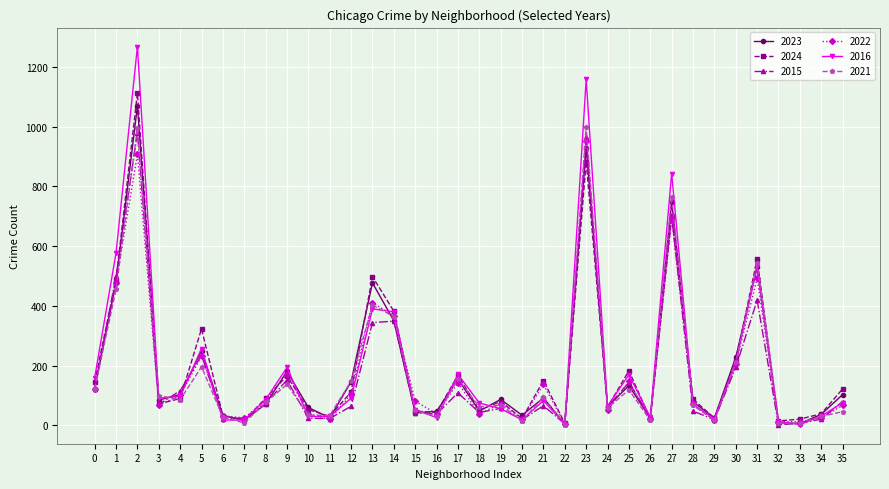

Is the value of 2023 at 35 greater than the value of 2016 at 16?

Yes